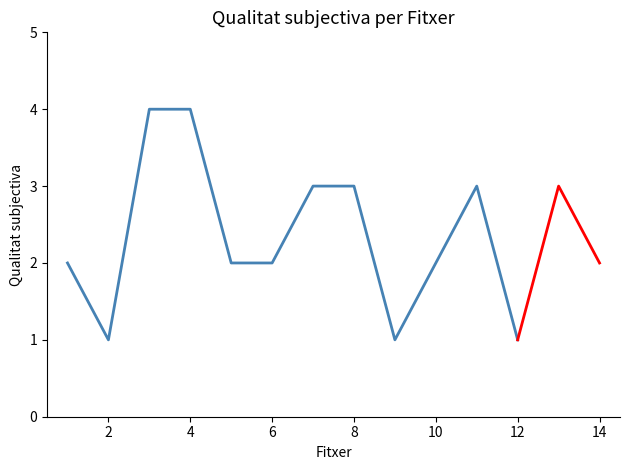

Does the chart display data point markers on the line(s)?

No